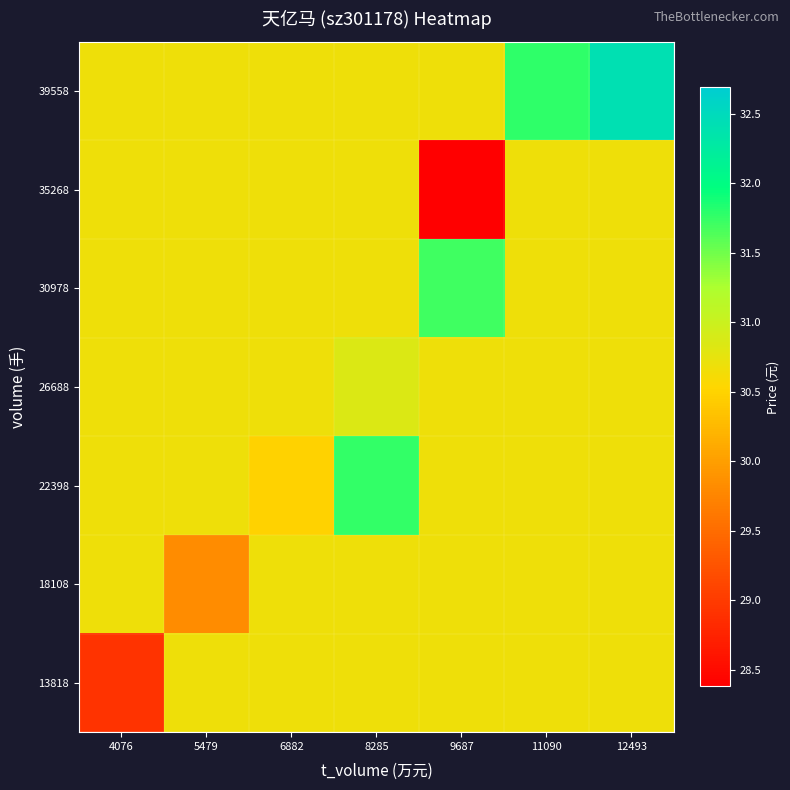

Reading right to left, list all the values displayed in this chart.

13818: 12493=30.7	11090=30.7	9687=30.7	8285=30.7	6882=30.7	5479=30.7	4076=28.9
18108: 12493=30.7	11090=30.7	9687=30.7	8285=30.7	6882=30.7	5479=29.8	4076=30.7
22398: 12493=30.7	11090=30.7	9687=30.7	8285=31.8	6882=30.5	5479=30.7	4076=30.7
26688: 12493=30.7	11090=30.7	9687=30.7	8285=30.8	6882=30.7	5479=30.7	4076=30.7
30978: 12493=30.7	11090=30.7	9687=31.7	8285=30.7	6882=30.7	5479=30.7	4076=30.7
35268: 12493=30.7	11090=30.7	9687=28.4	8285=30.7	6882=30.7	5479=30.7	4076=30.7
39558: 12493=32.4	11090=31.8	9687=30.7	8285=30.7	6882=30.7	5479=30.7	4076=30.7